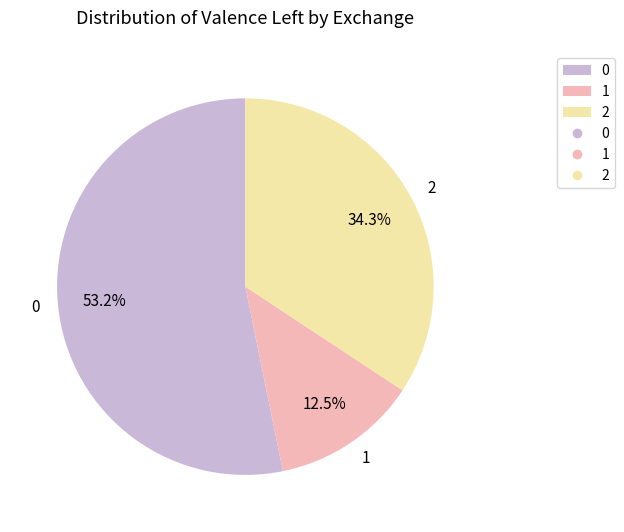

How many slices are in this pie chart?

3